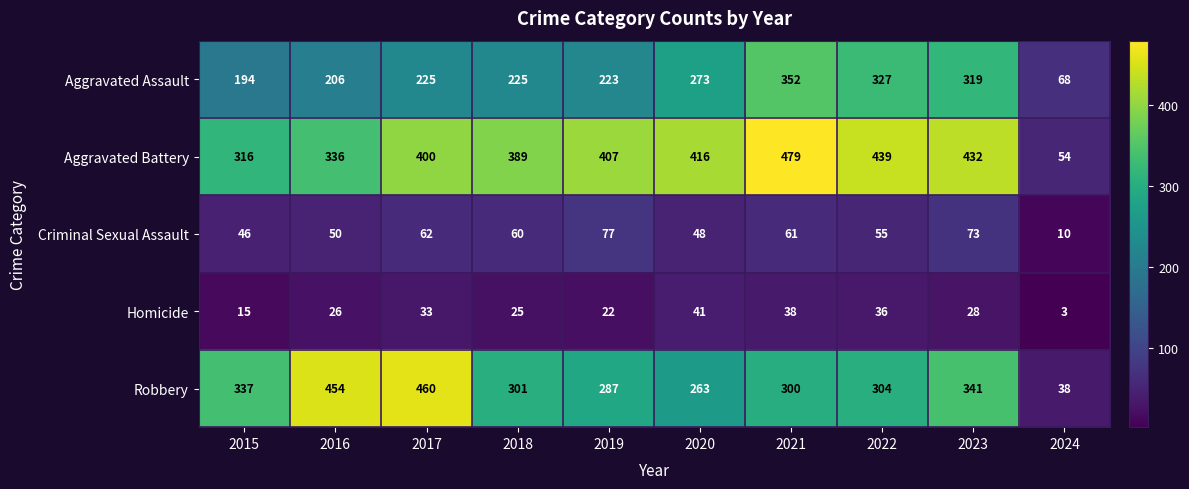

What is the approximate value of Homicide at 2022?

36